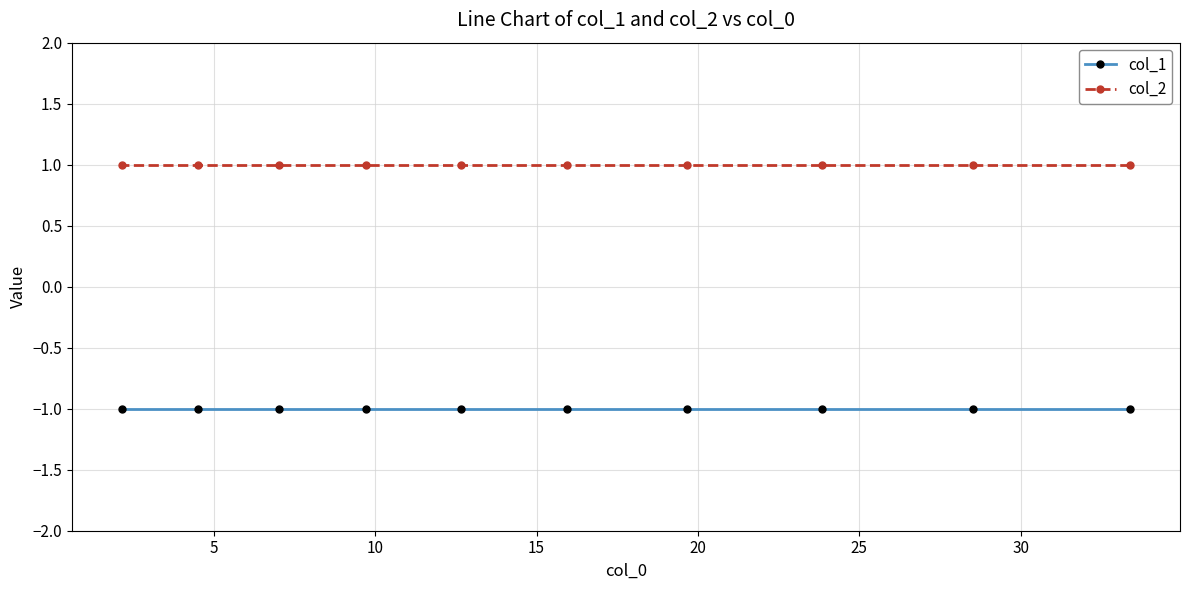

What is the highest value of the col_1 series?

-1